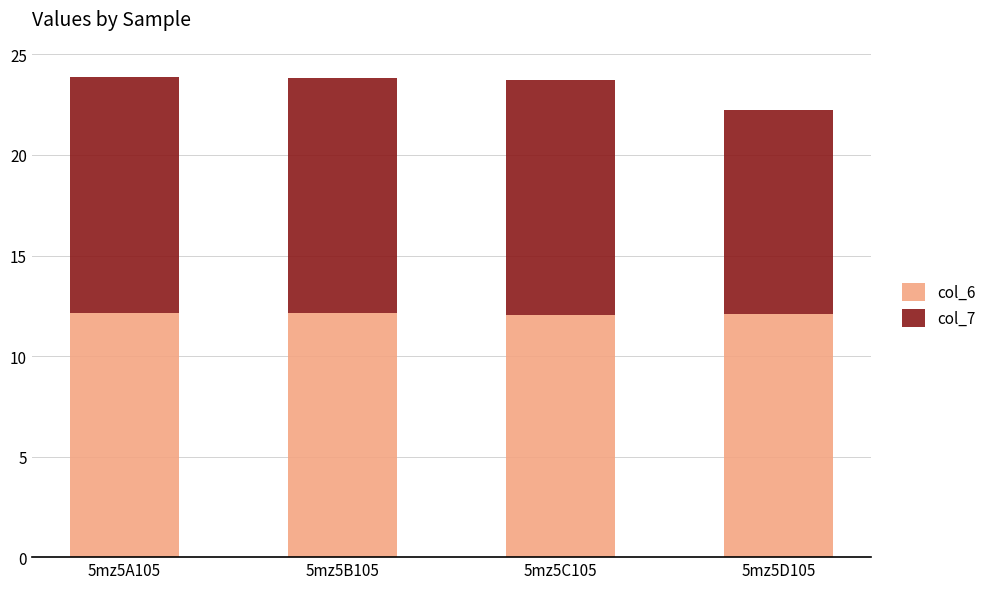

Count the number of categories in the chart.

4